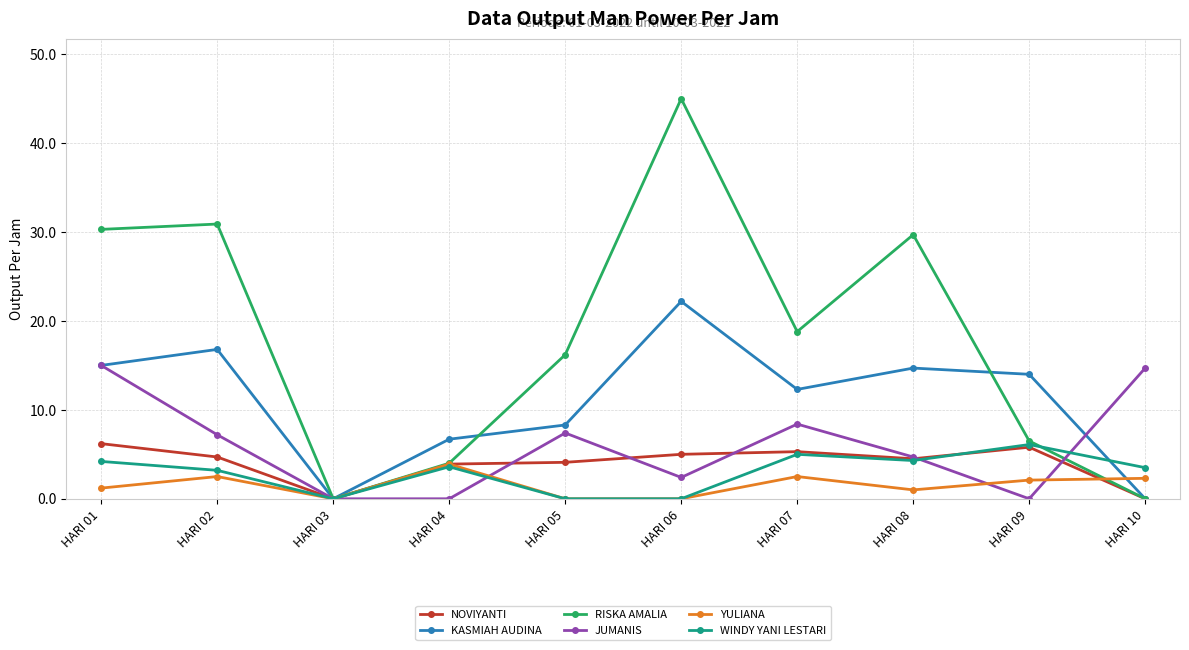

At which category does YULIANA reach its first local valley?

HARI 03